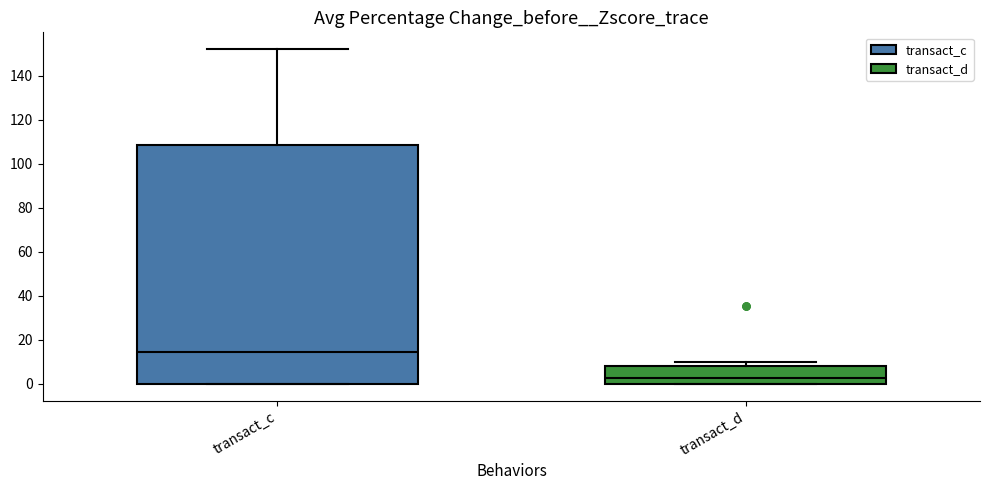

Which box's median line is the lowest?

transact_d